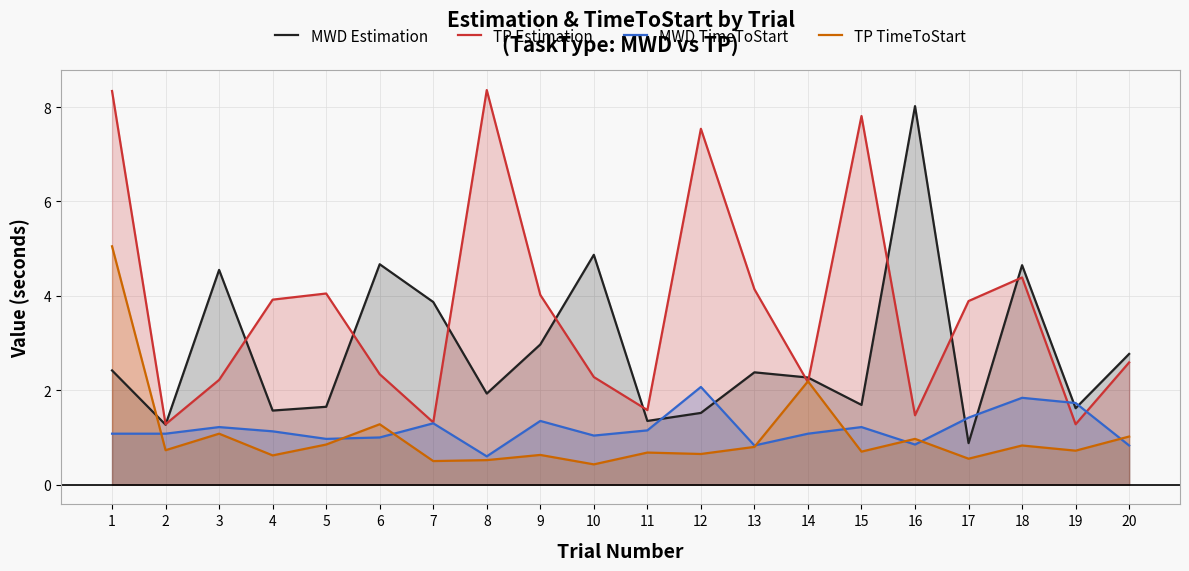

How many times do TP Estimation and MWD Estimation cross each other?

11